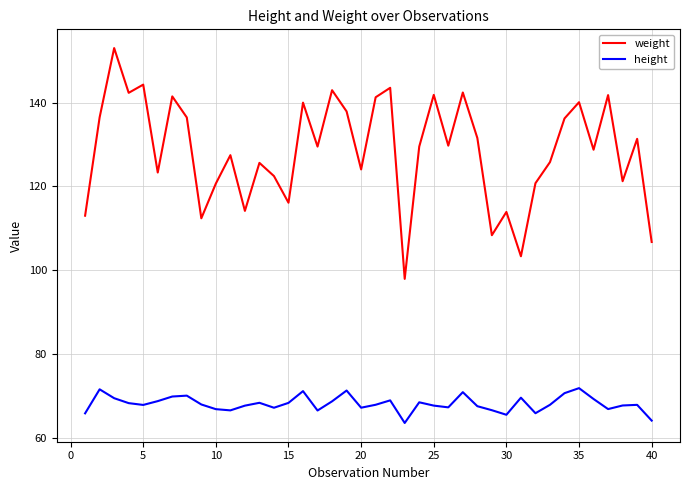

True or false: weight and height cross at least once.

False